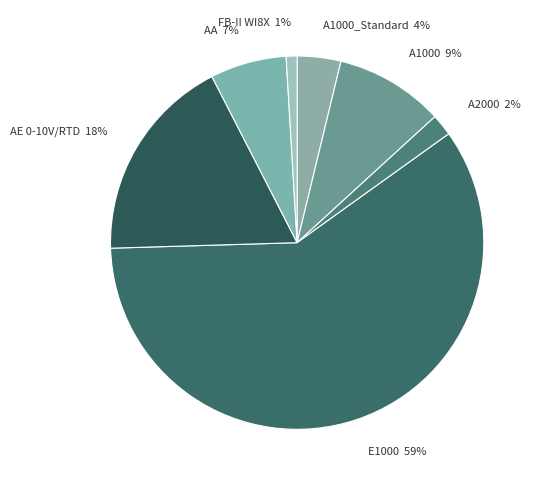

How many segments does this pie chart have?

7